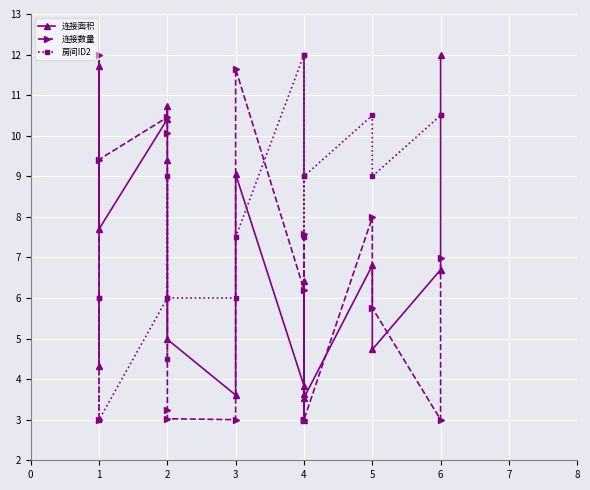

What is the value of the 连接数量 point at the 16th from the left?

5.8